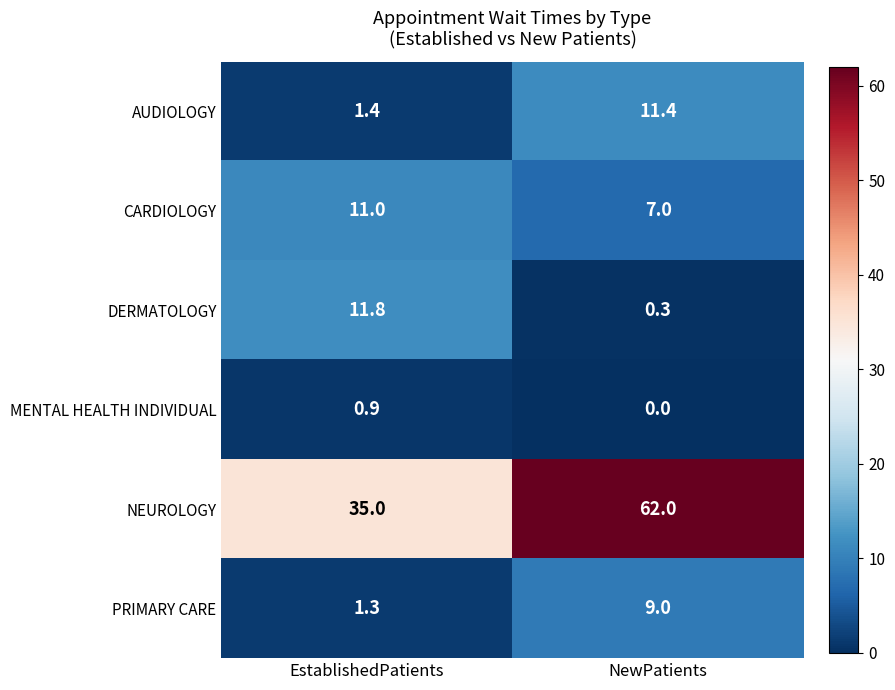

At NewPatients, list the series in order from largest to smallest.

NEUROLOGY, AUDIOLOGY, PRIMARY CARE, CARDIOLOGY, DERMATOLOGY, MENTAL HEALTH INDIVIDUAL